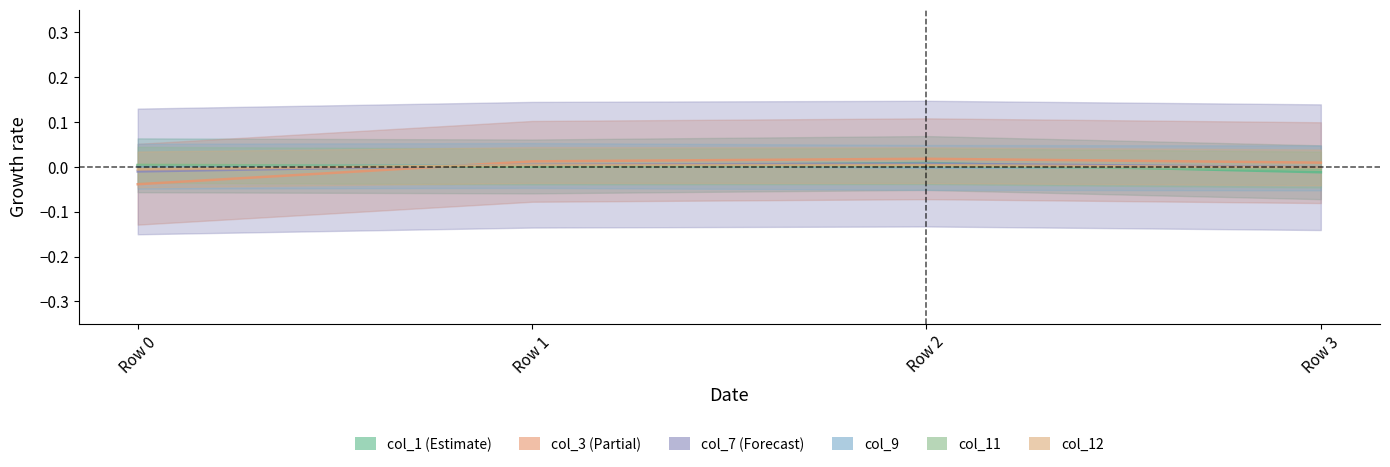

List the labels in order of col_9 value, smallest first.

Row 3, Row 2, Row 0, Row 1